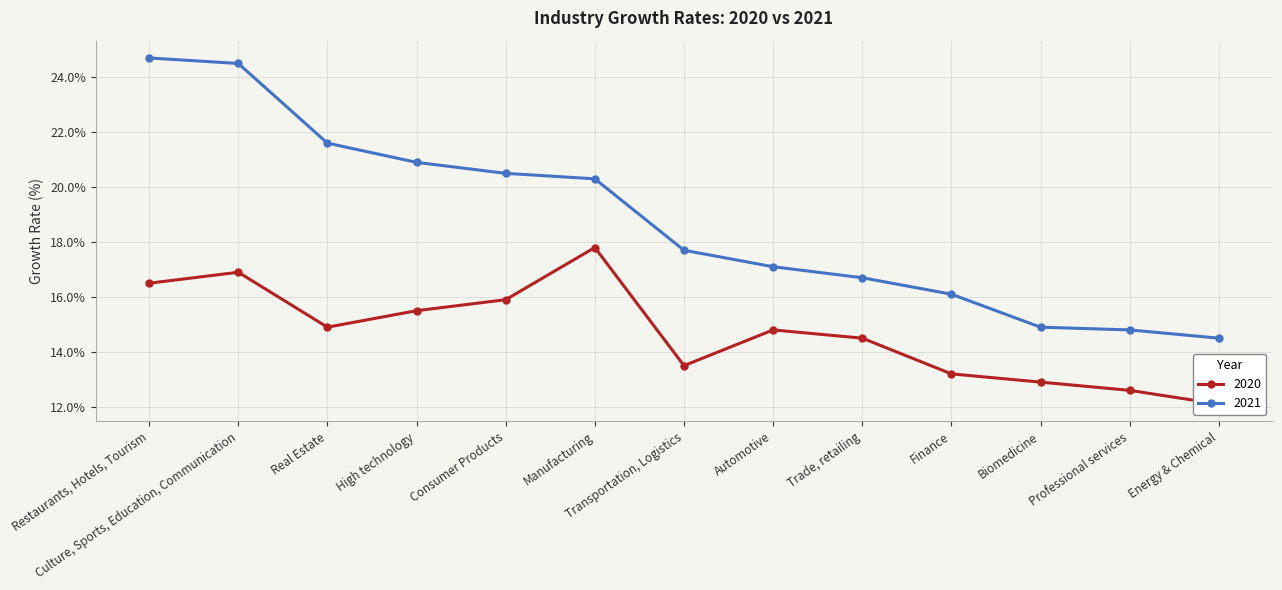

What is the spread (max minus min) of values at Finance?

2.9